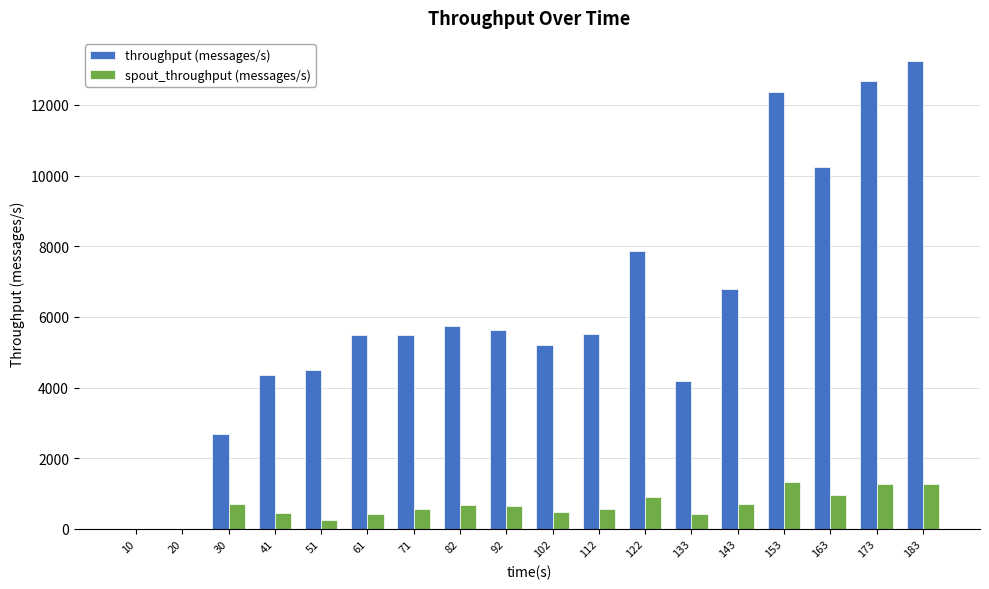

What is the average value of the throughput (messages/s) series?

6220